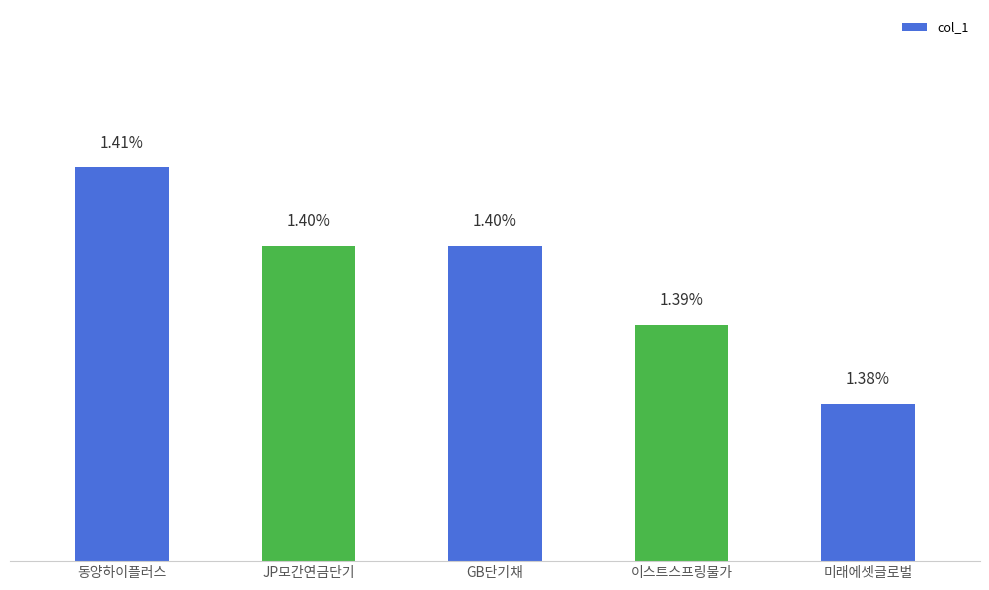

Are the bars horizontal?

No